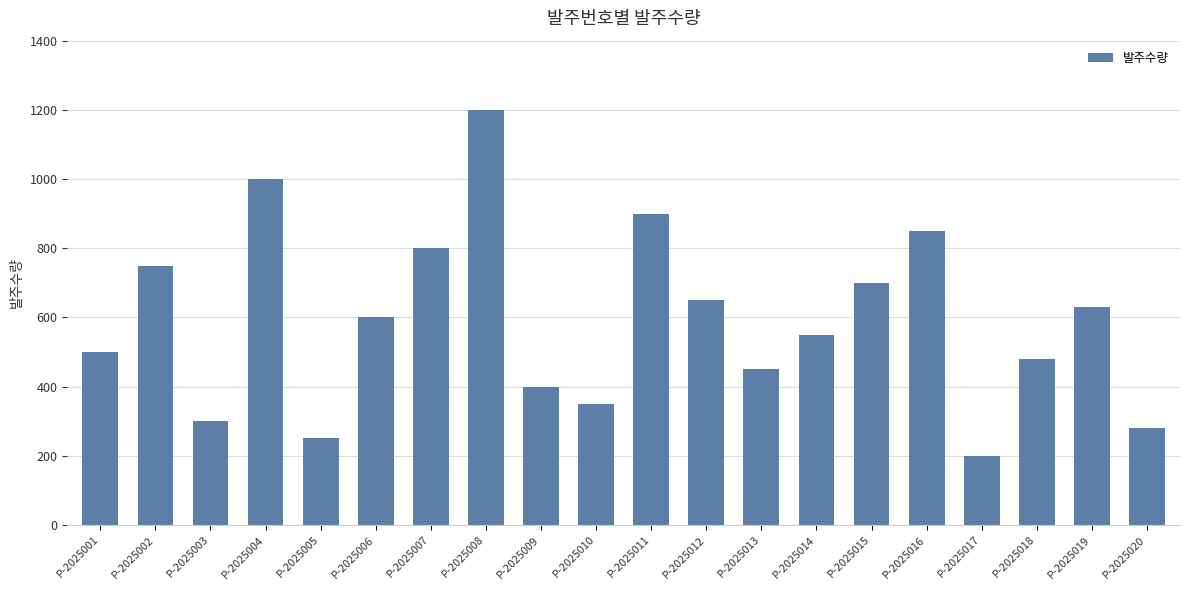

What is the minimum value shown in the chart?

200